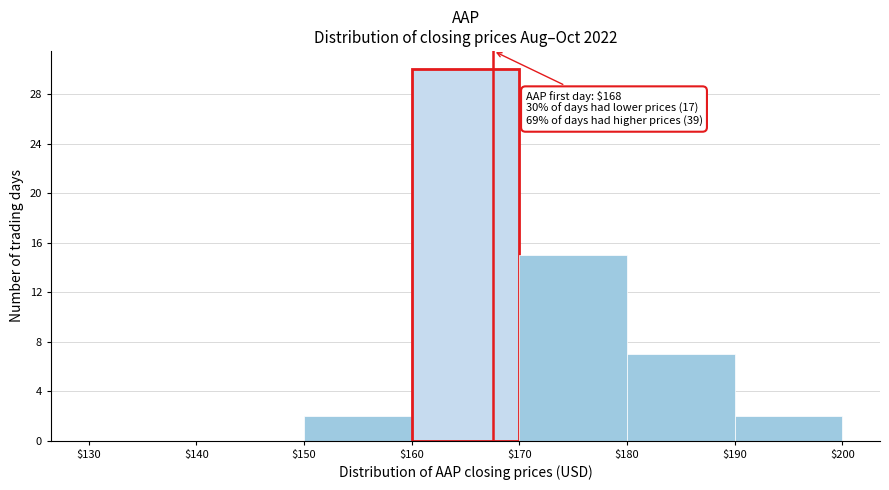

Which range on the x-axis has the tallest bar?

$160 to $170